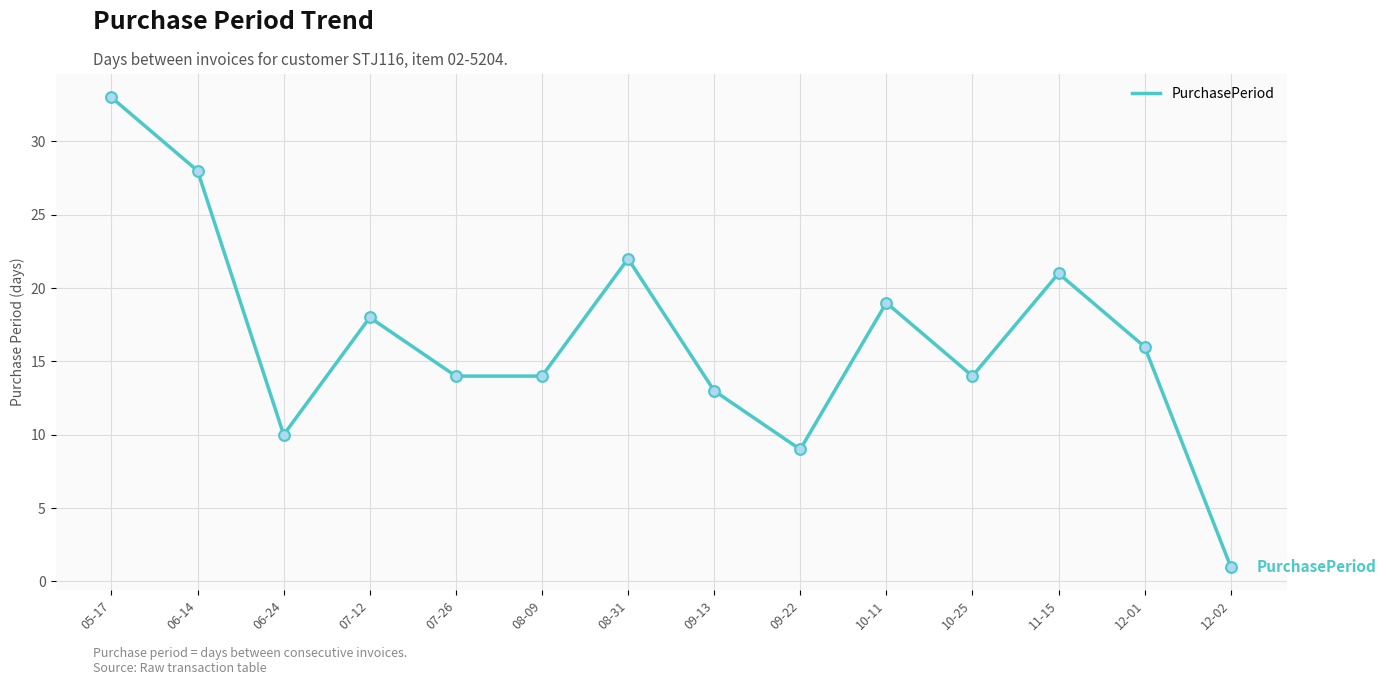

Approximately how many times larger is the value at 12-01 compared to 08-09?

1.1